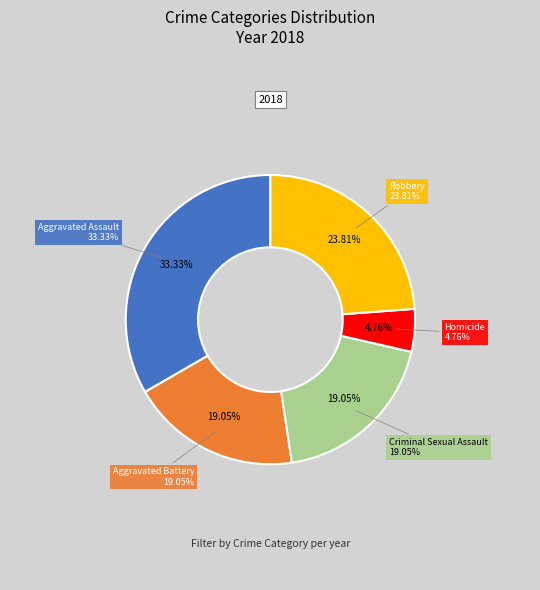

Which slice is the largest?

Aggravated Assault